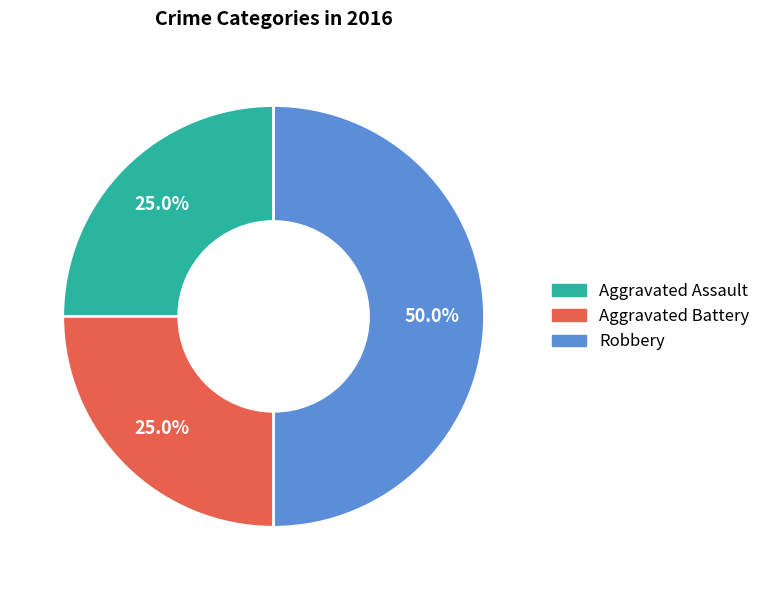

What percentage do Robbery and Aggravated Battery together represent?

75.0%